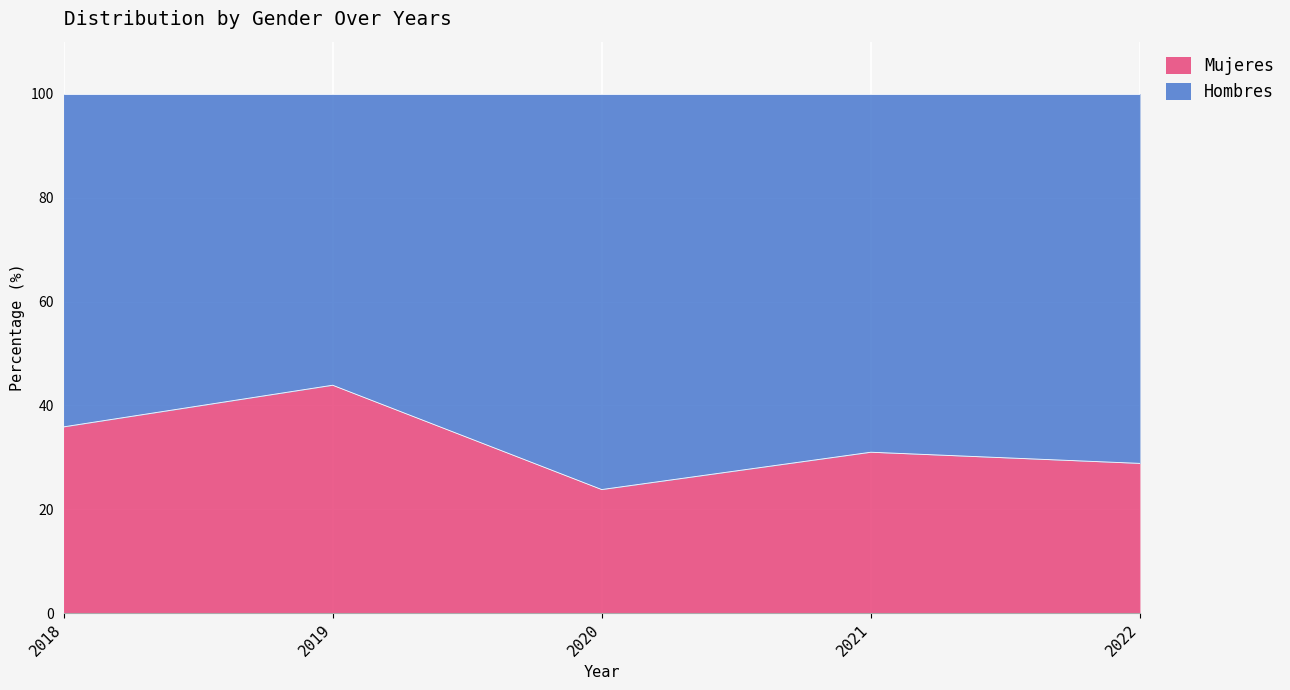

What is the ratio of the value at 2022 to the value at 2018?

0.8